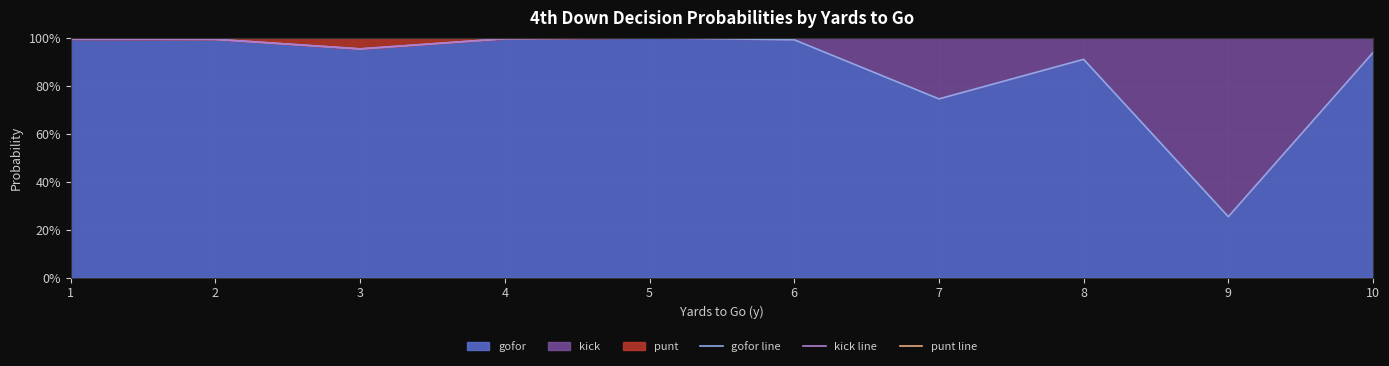

Which has a higher value, 2 or 8?

2